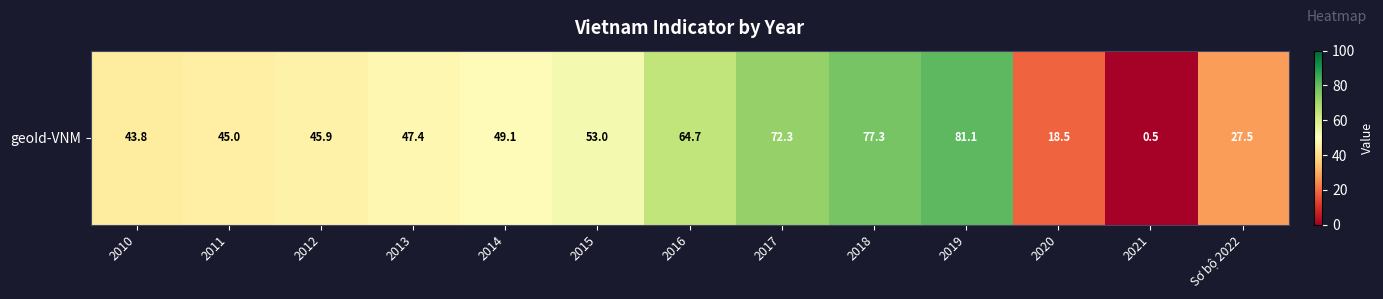

Rank the categories by value from lowest to highest.

2021, 2020, Sơ bộ 2022, 2010, 2011, 2012, 2013, 2014, 2015, 2016, 2017, 2018, 2019